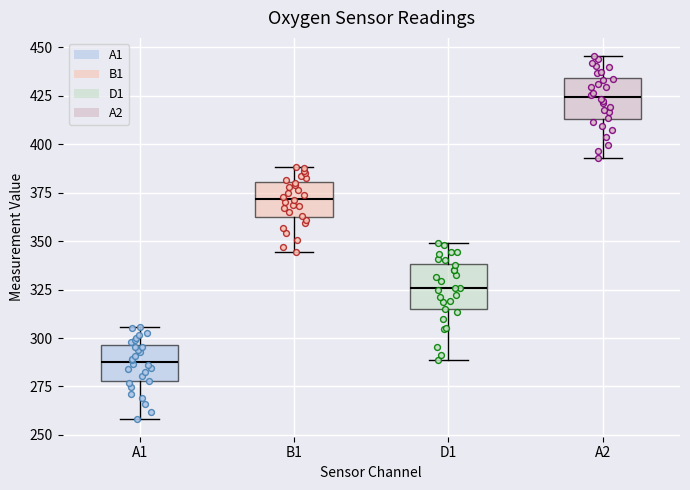

Which box's median line is the highest?

A2